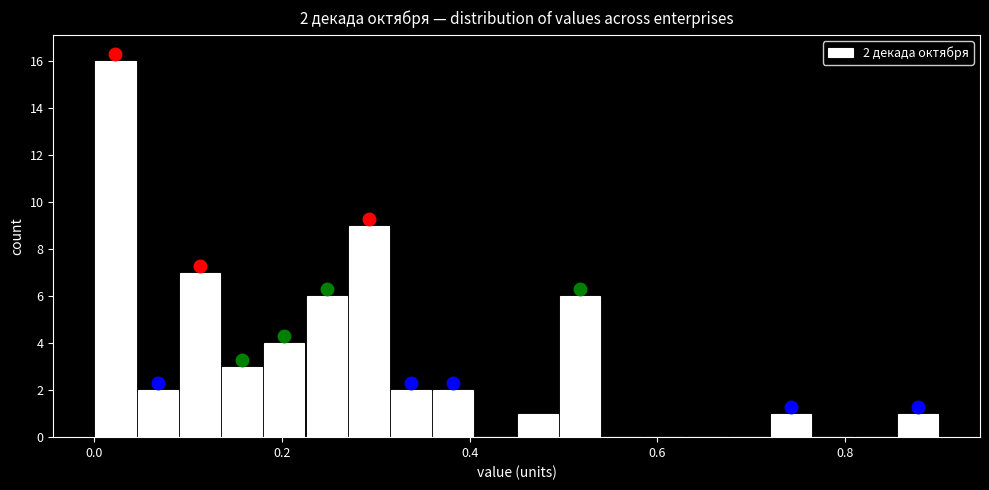

Read against the x-axis, roughly where is the centre of the tallest bar?

0.02